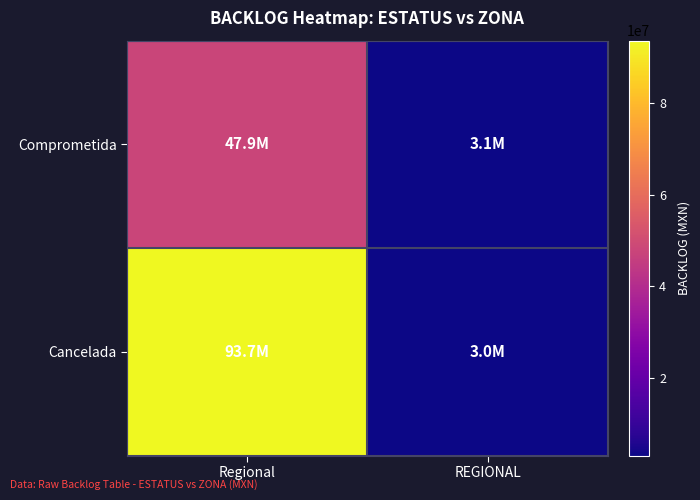

What is the total value across all series at REGIONAL?

6059960